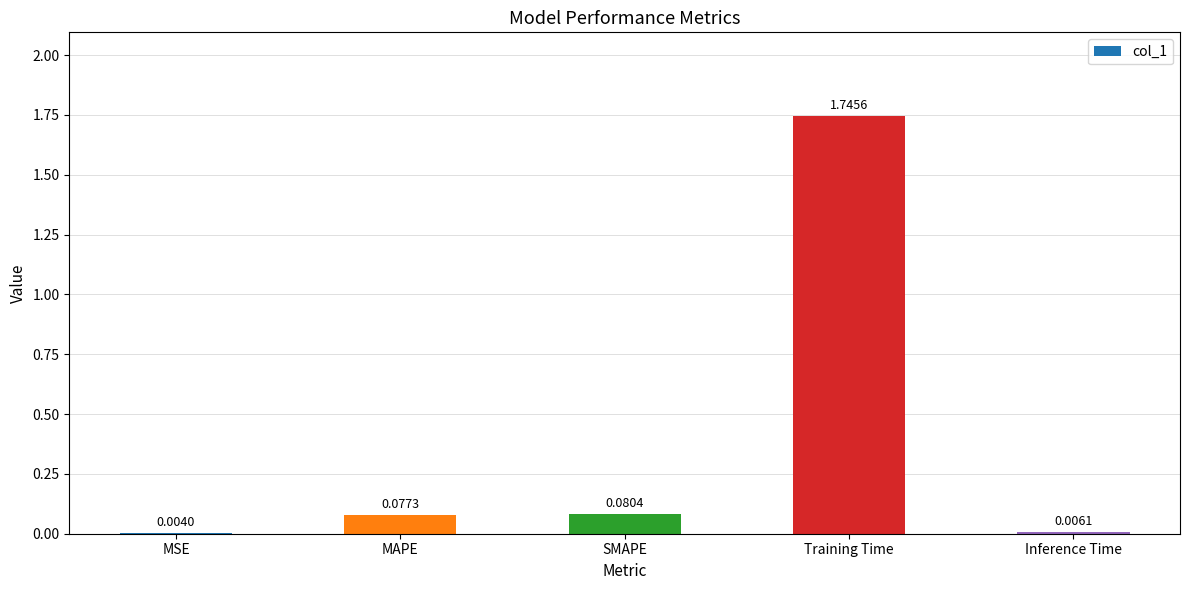

At which category does the chart reach its peak across all series?

Training Time